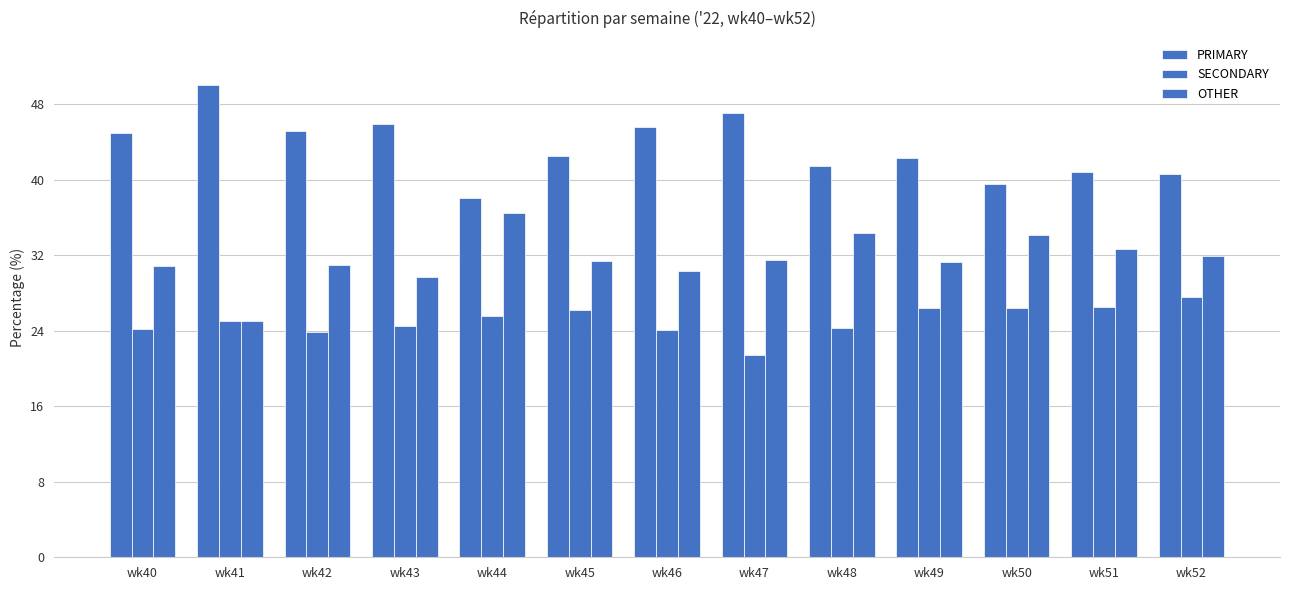

What is the minimum value shown in the chart?

21.4